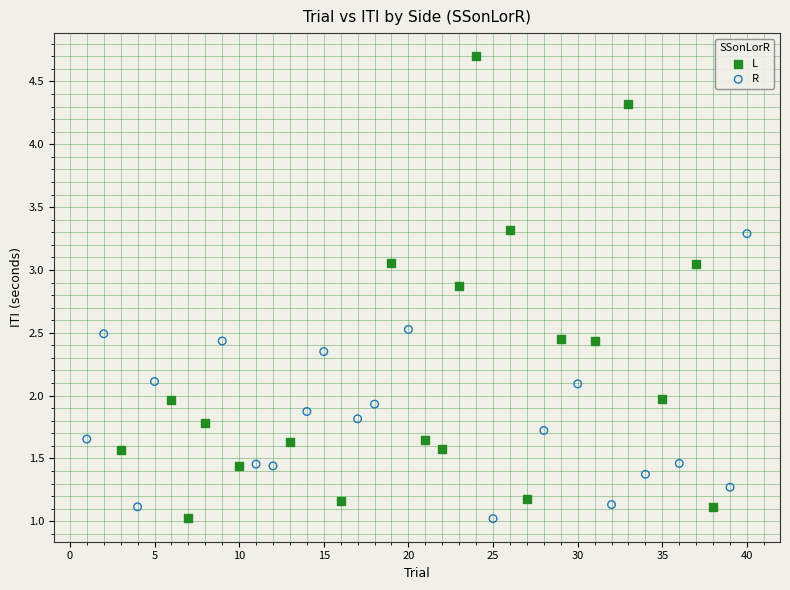

Which series has the widest spread of Y values?

L